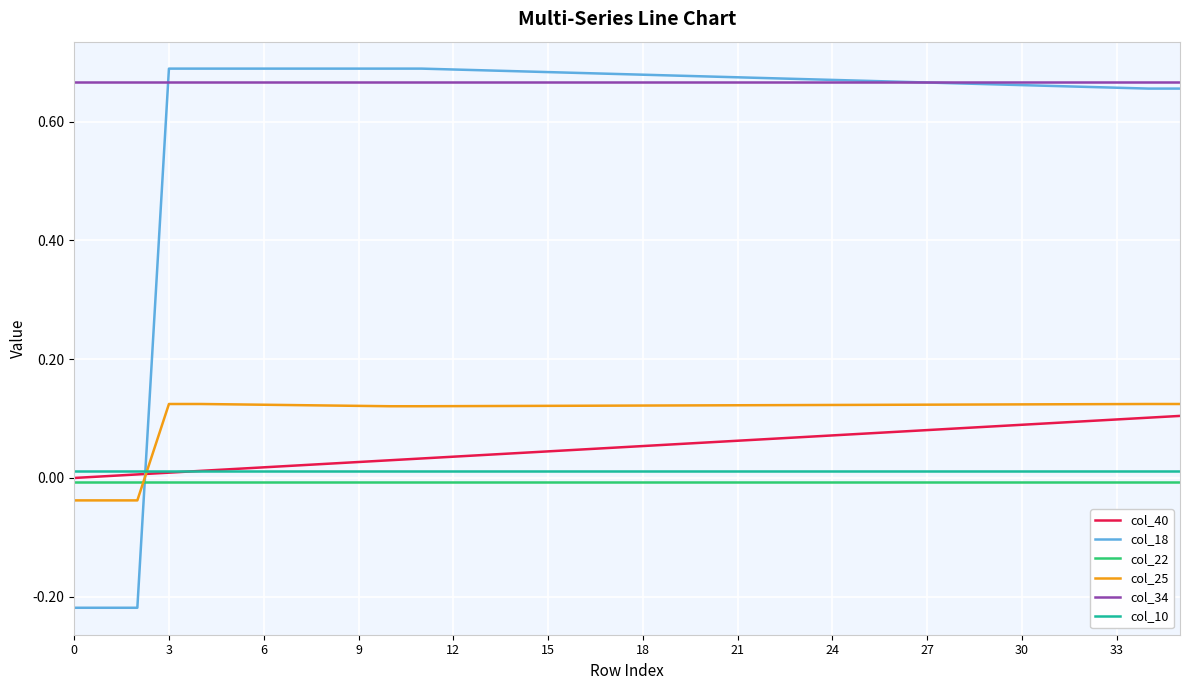

How many values in col_25 are below zero?

3